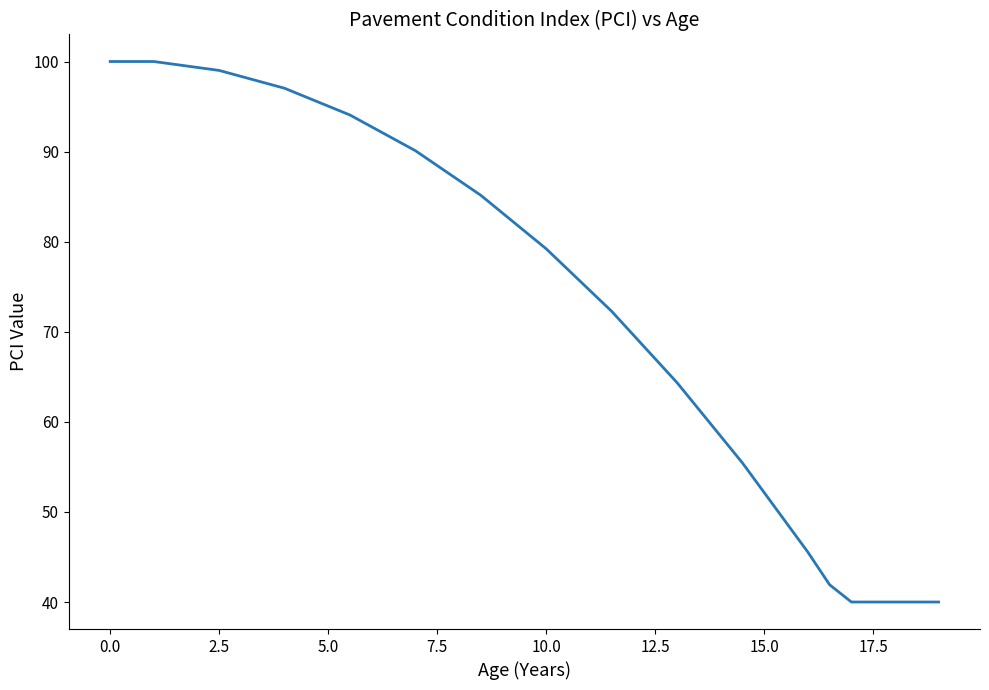

What is the minimum value shown in the chart?

40.0